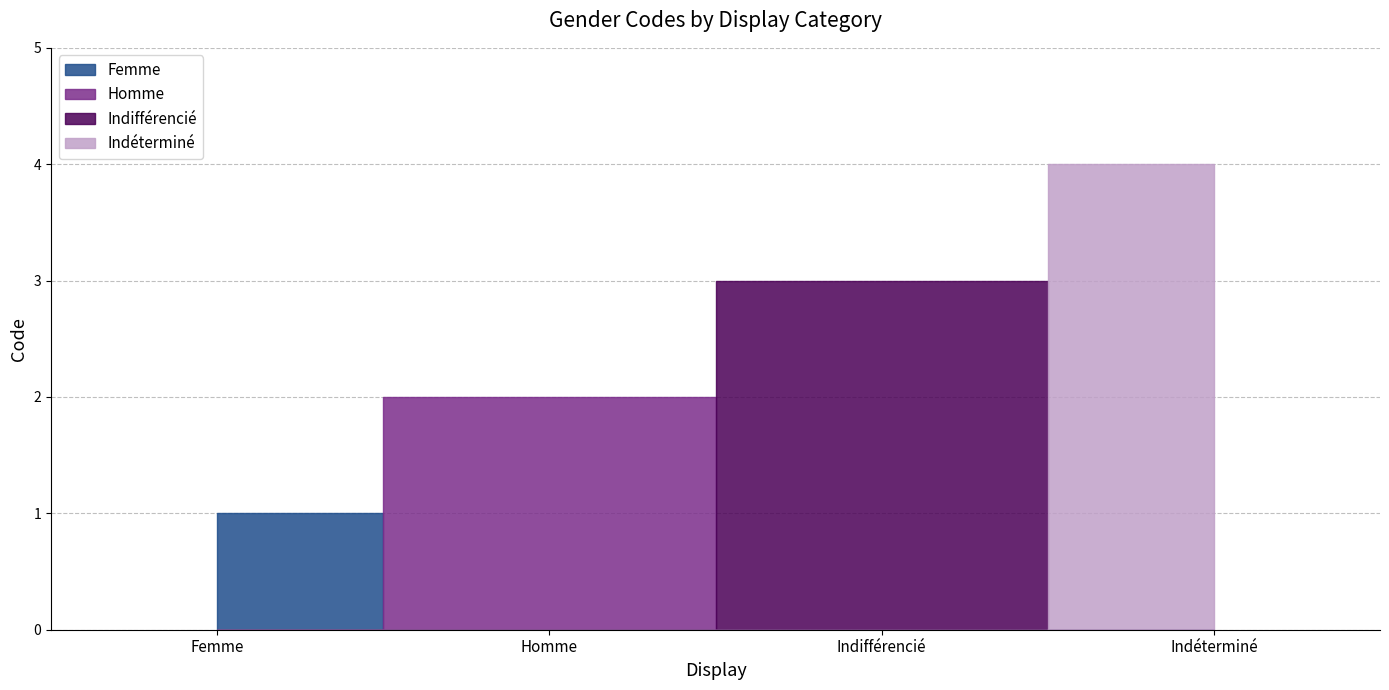

Is this an area chart (filled region under the line)?

No